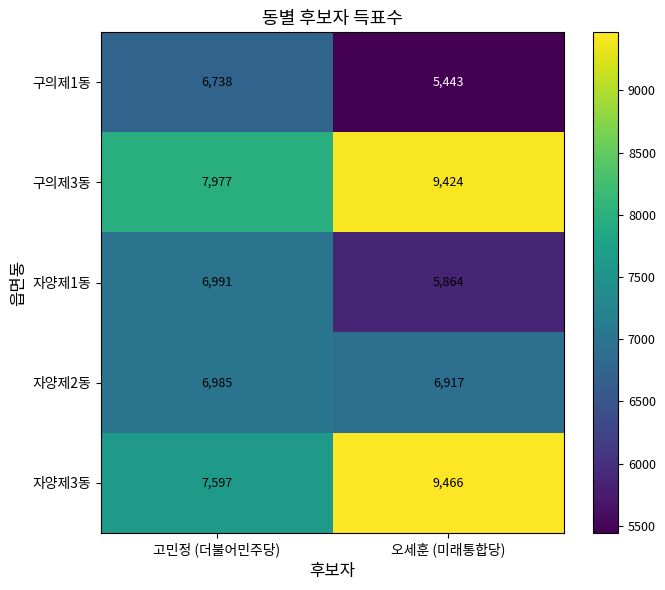

Which series has the largest total across all categories?

구의제3동